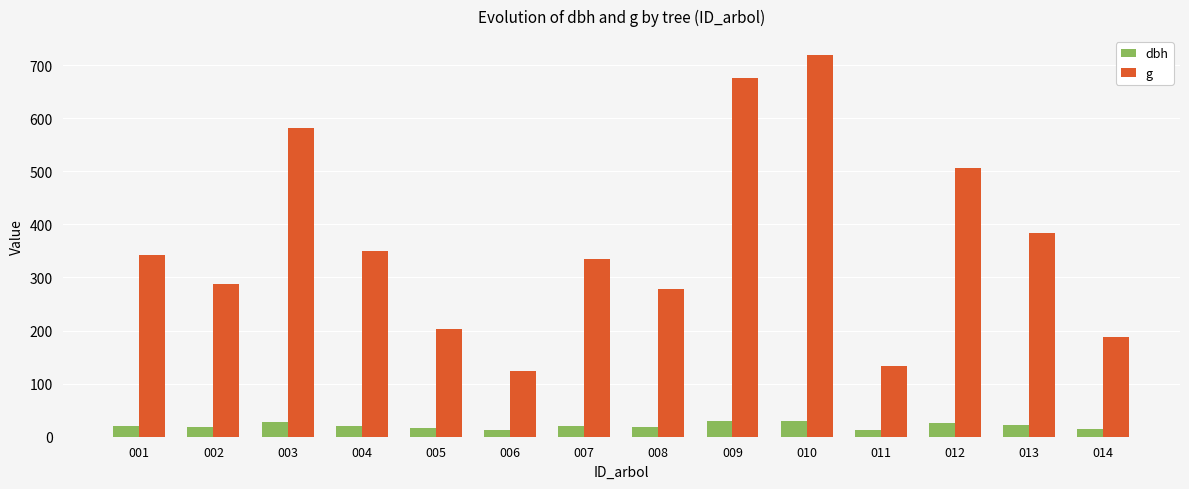

What are all the series names shown in the legend?

dbh, g